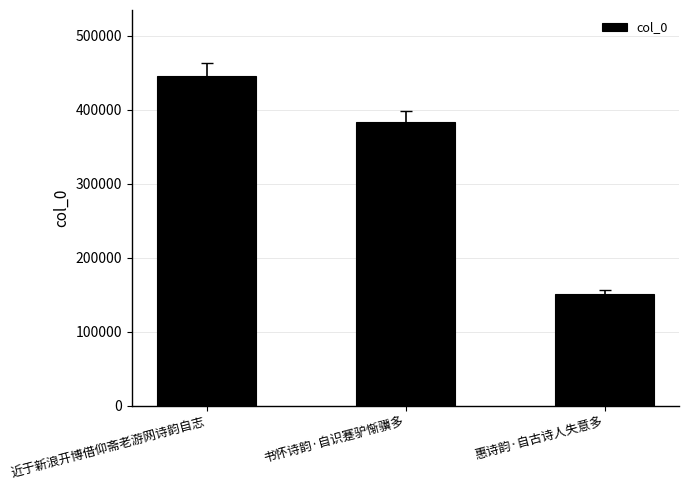

How many values are below 383575?

1